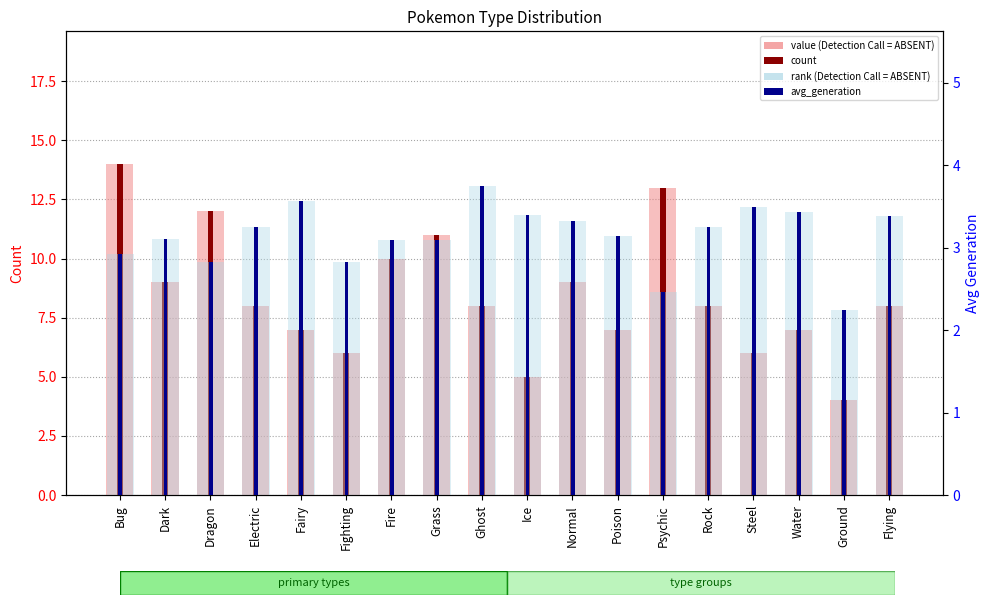

What is the minimum value for avg_generation (bg)?

2.2